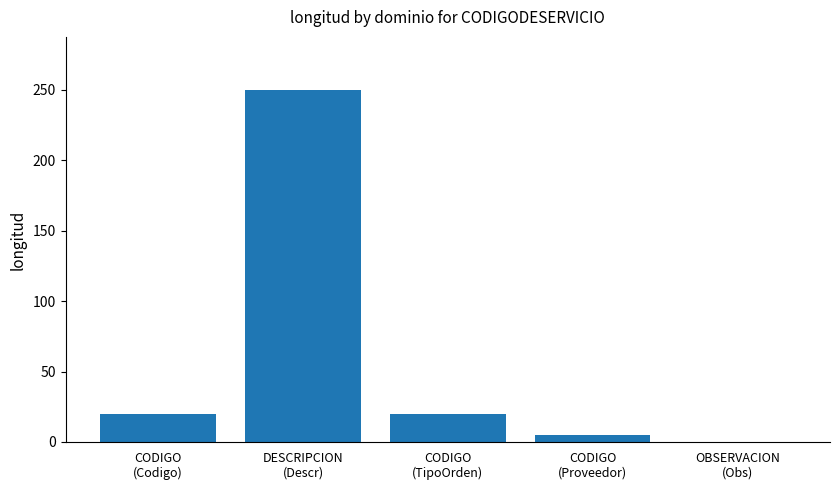

What is the sum of all values?

295